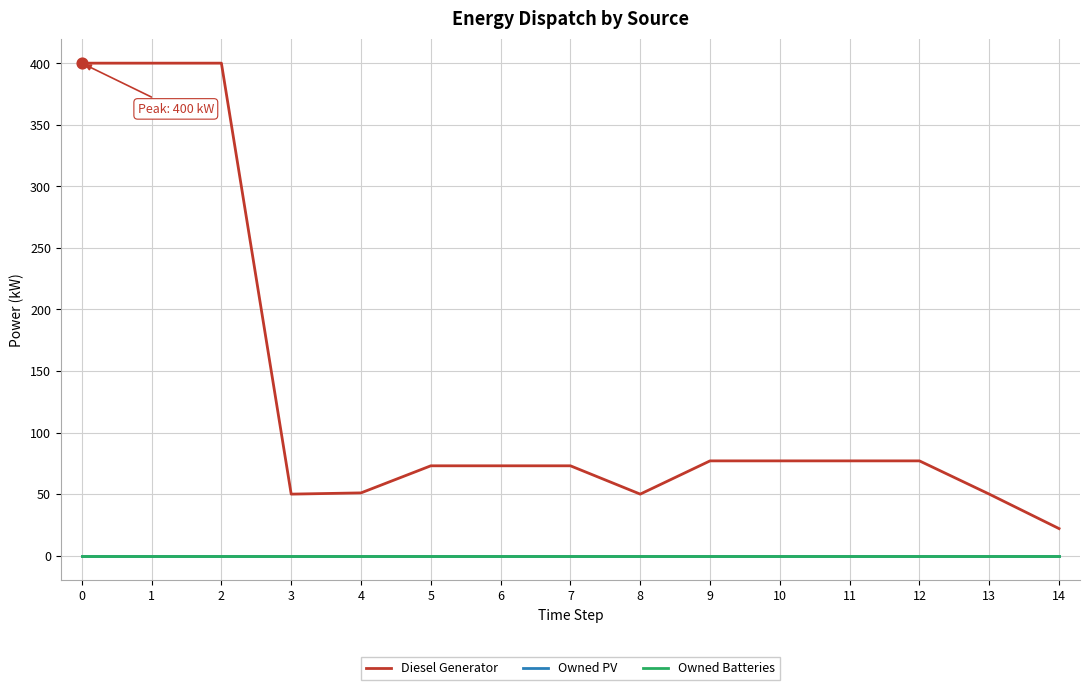

Which series has the largest total across all categories?

Diesel Generator